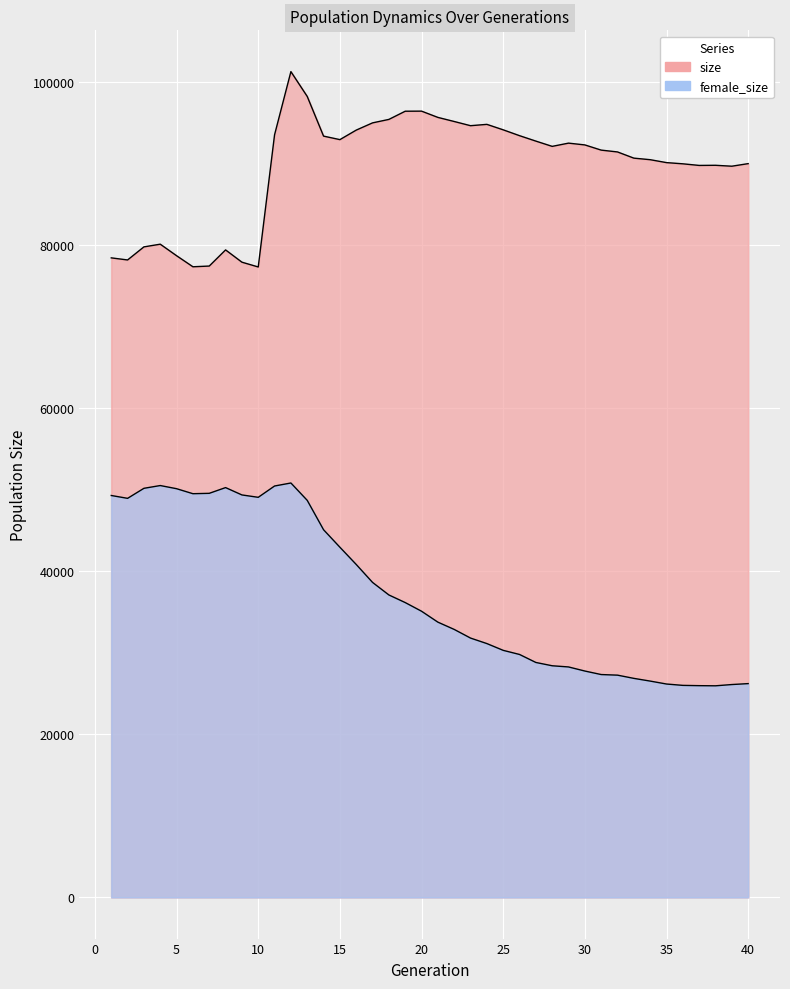

List the labels in order of size value, smallest first.

10, 6, 7, 9, 2, 1, 5, 8, 3, 4, 39, 37, 38, 36, 40, 35, 34, 33, 32, 31, 28, 30, 29, 27, 15, 14, 26, 11, 16, 25, 23, 24, 17, 22, 18, 21, 19, 20, 13, 12